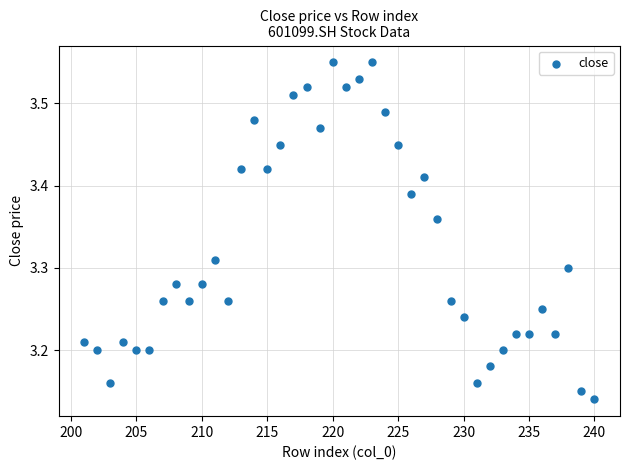

What is the range of Y values (max minus min)?

0.4